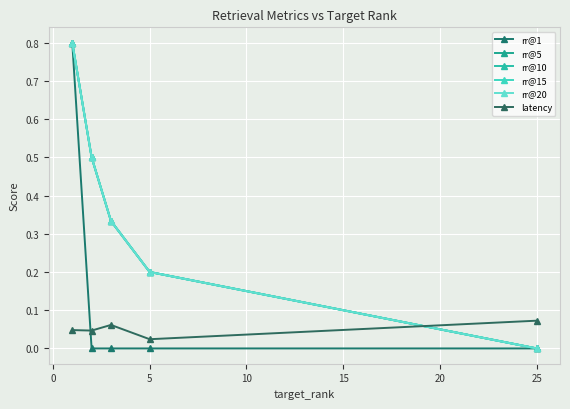

What is the average value of the rr@20 series?

0.4